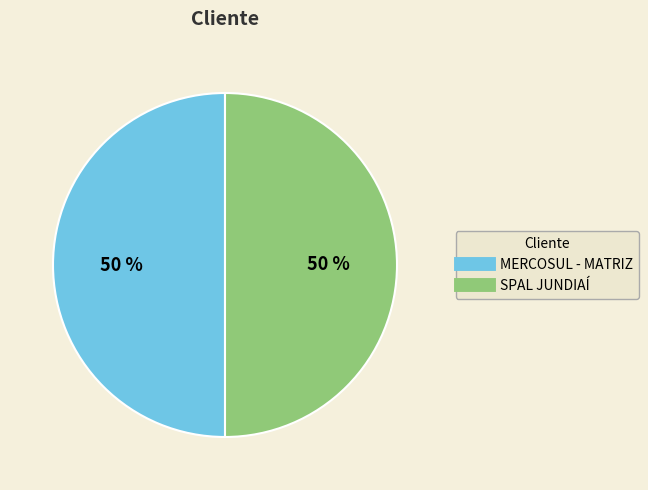

The MERCOSUL - MATRIZ slice represents 39% of the pie. True or false?

False